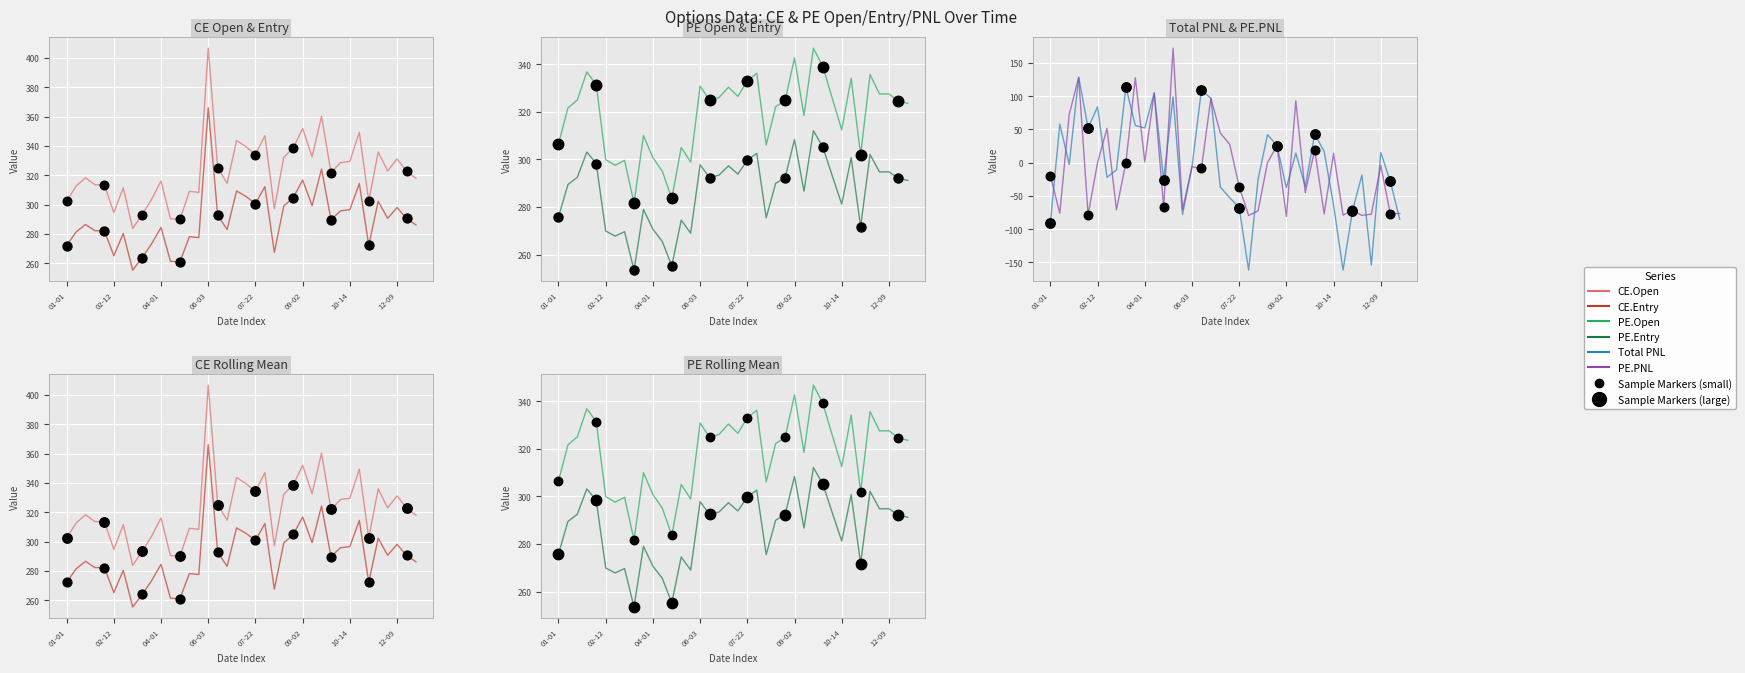

Which category has the lowest value in the PE.Entry series?

8